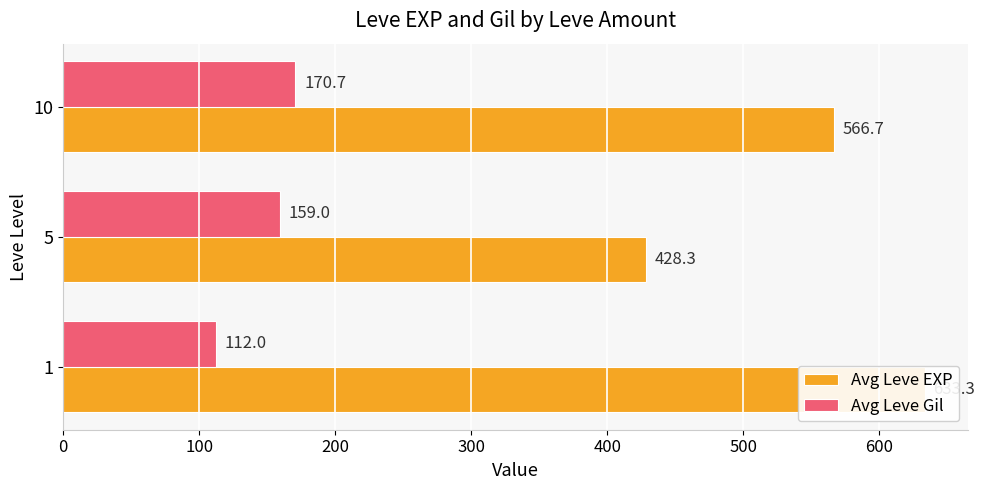

Which series has the largest range (max minus min)?

Avg Leve EXP